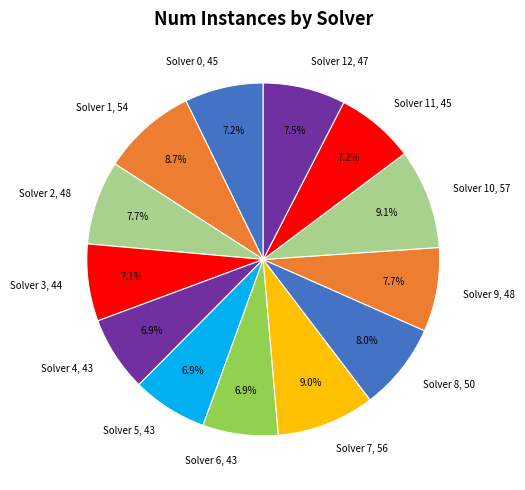

How much of the chart is everything except Solver 6, 43?

93.1%